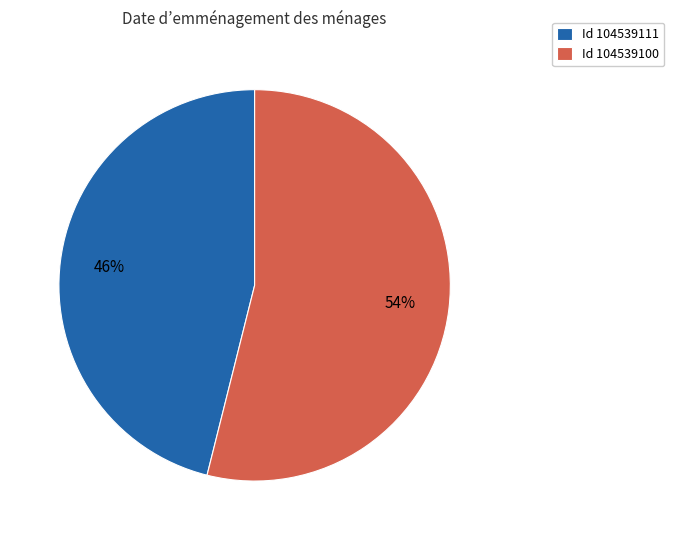

To the nearest percent, what is the difference between the largest and smallest slice percentages?

8%